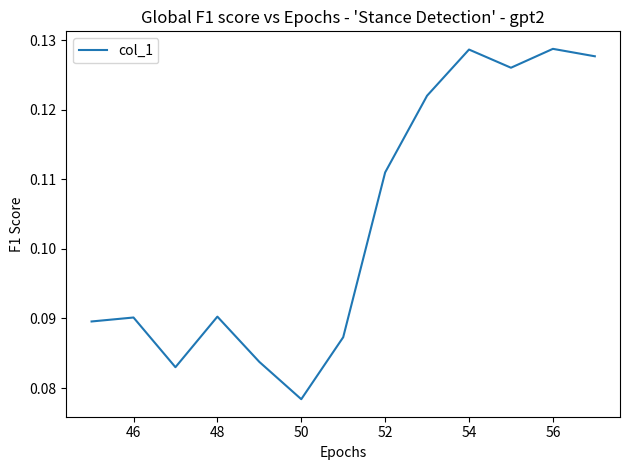

True or false: there are more than 0 points higher than both neighbors.

True